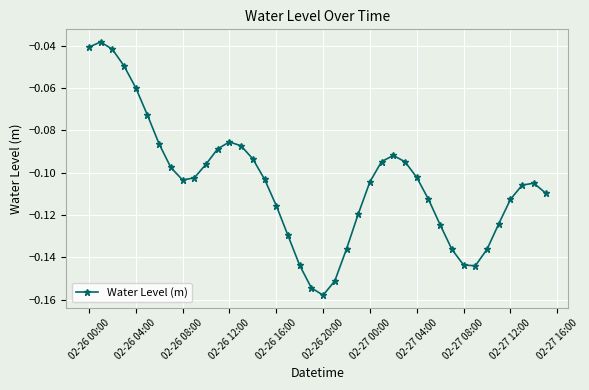

How many points are lower than both their immediate neighbors (excluding endpoints)?

3